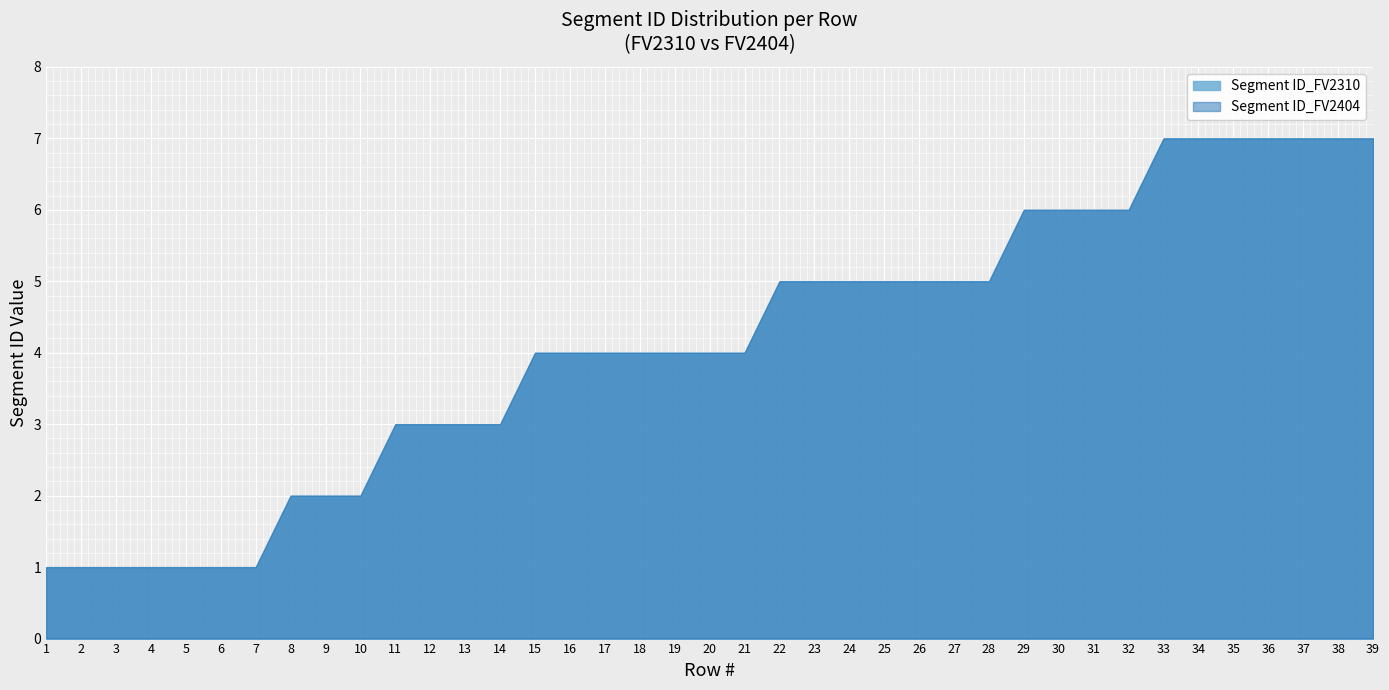

How many lines are shown in the chart?

2